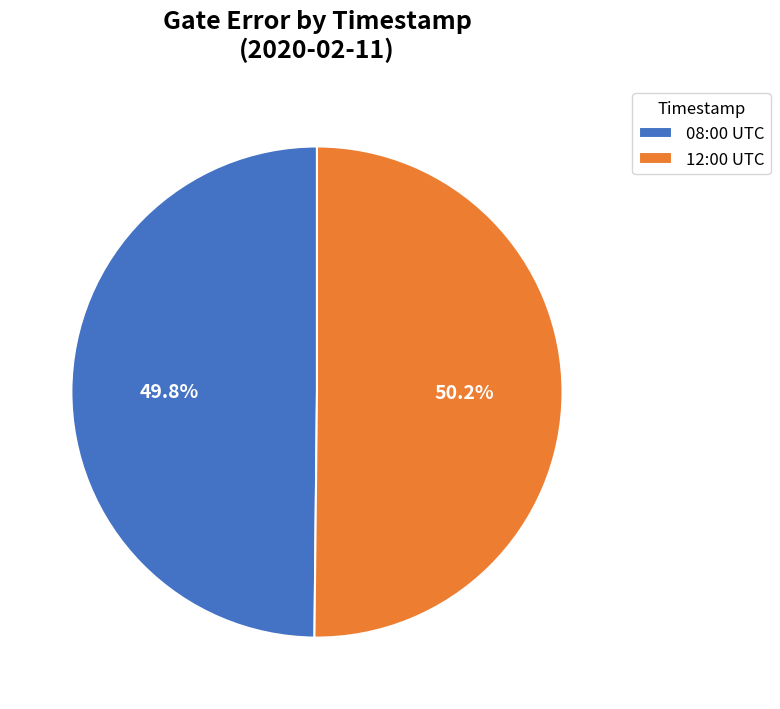

What percentage do 08:00 UTC and 12:00 UTC together represent?

100.0%